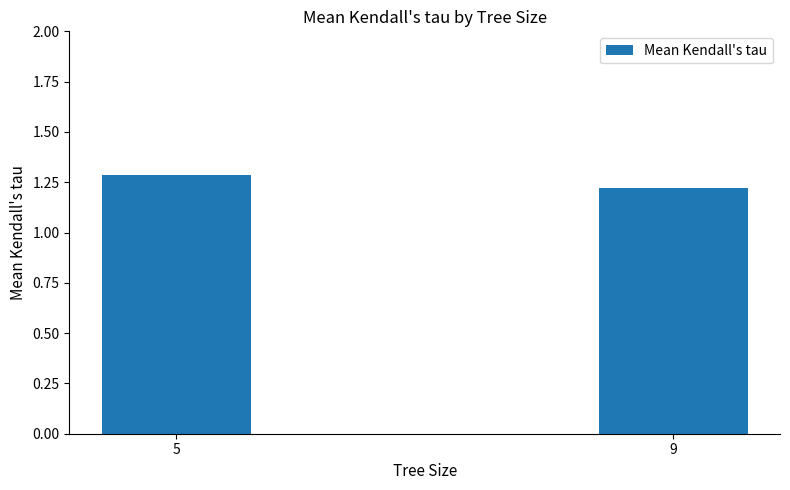

Where is the data nearest to the value 1?

9